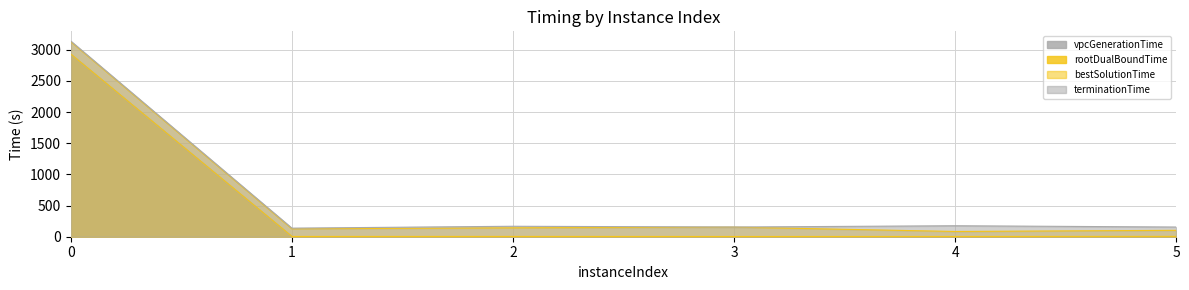

Is the value of terminationTime at 1 greater than the value of vpcGenerationTime at 4?

Yes